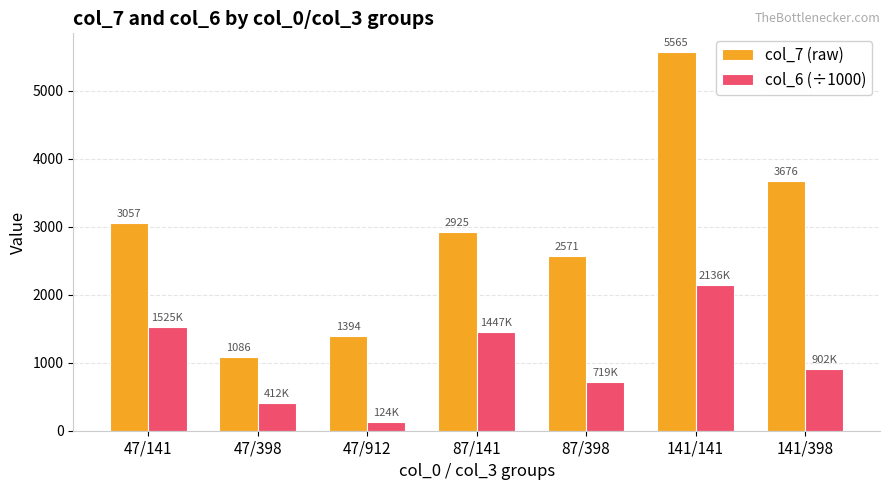

The col_6 (÷1000) series shows 2136.0 at 141/141. True or false?

True